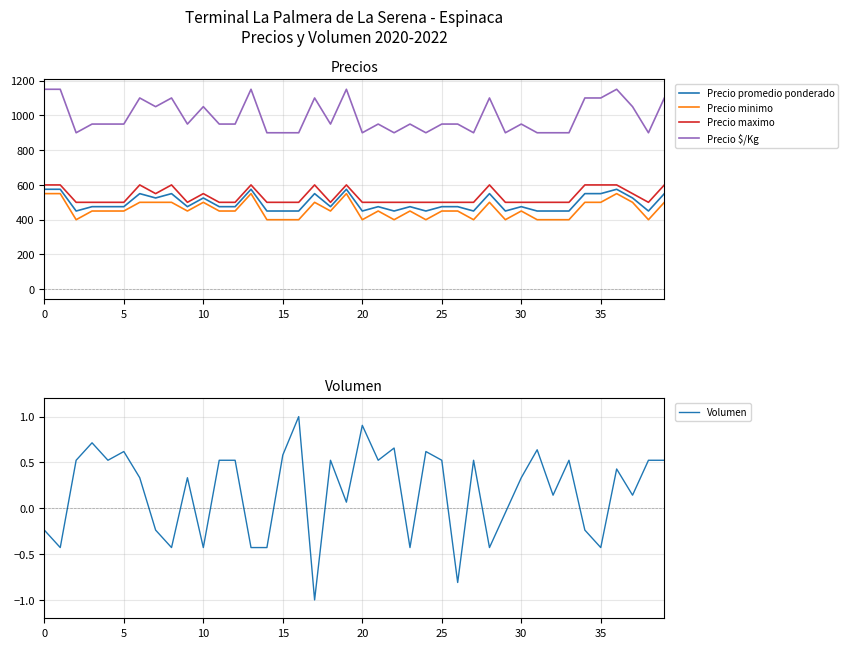

Where is the first local maximum for Precio minimo?

10